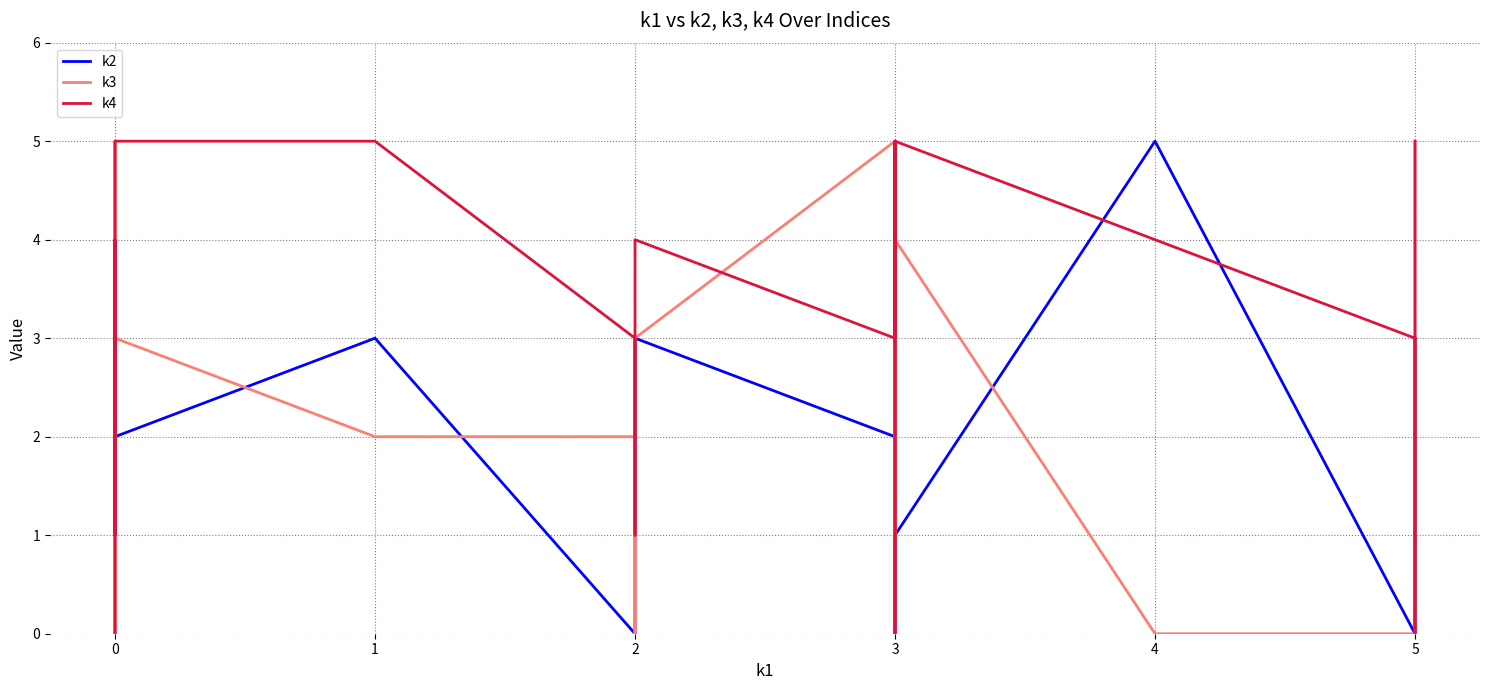

How many positive values does the k4 series have?

17